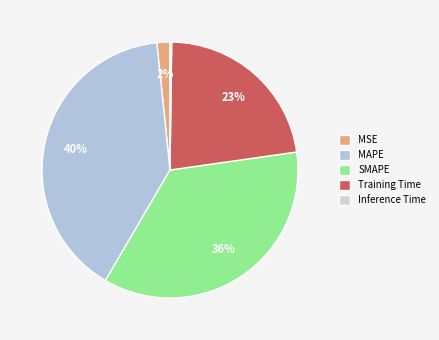

Which has a higher value, Inference Time or Training Time?

Training Time